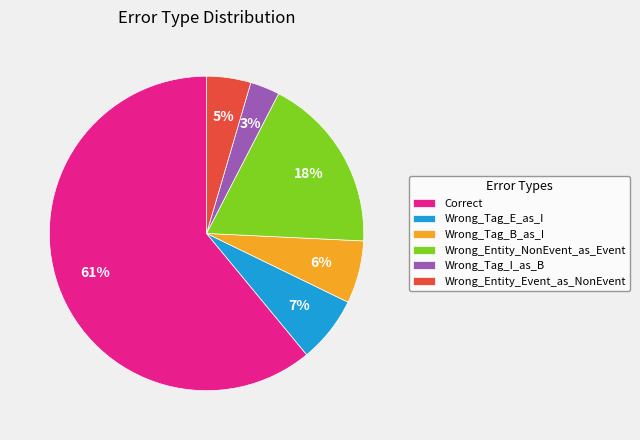

Does any single category account for the majority?

Yes